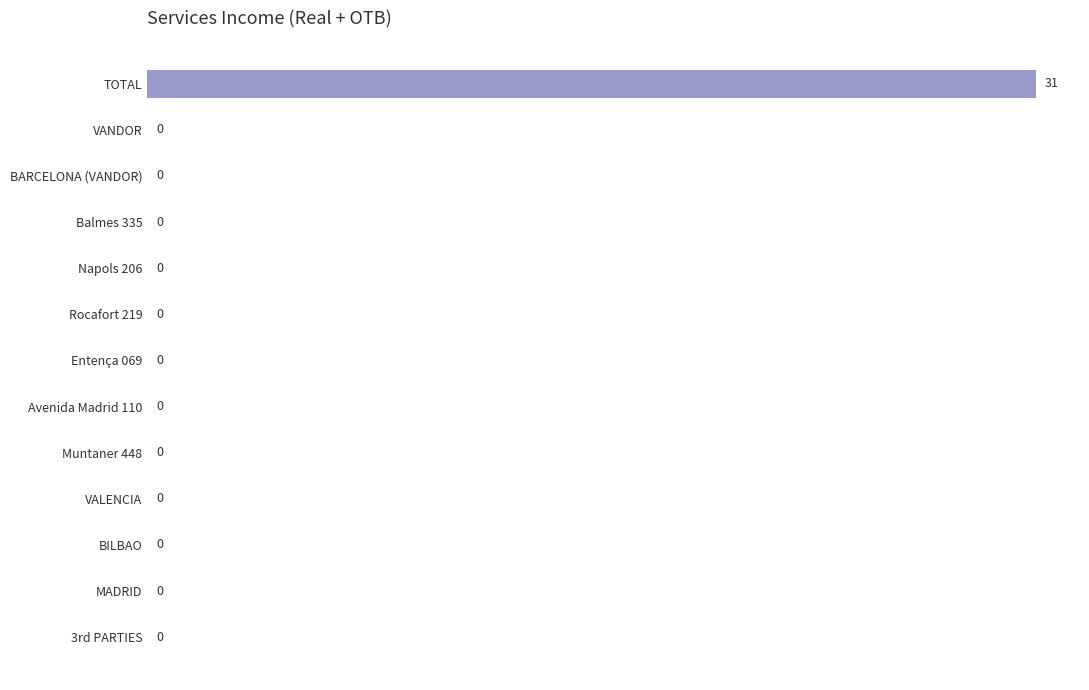

Between VALENCIA and TOTAL, which is larger?

TOTAL